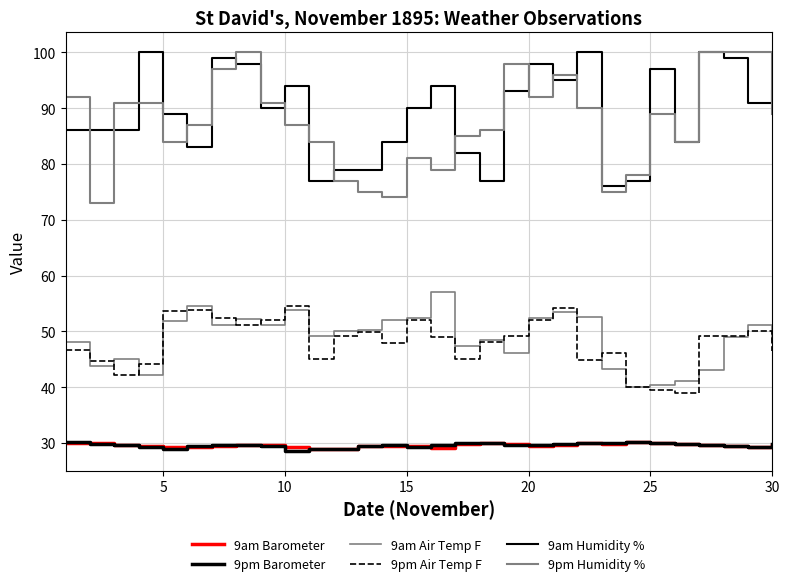

Rank the series by their maximum value, from highest to lowest.

9am Humidity %, 9pm Humidity %, 9am Air Temp F, 9pm Air Temp F, 9pm Barometer, 9am Barometer